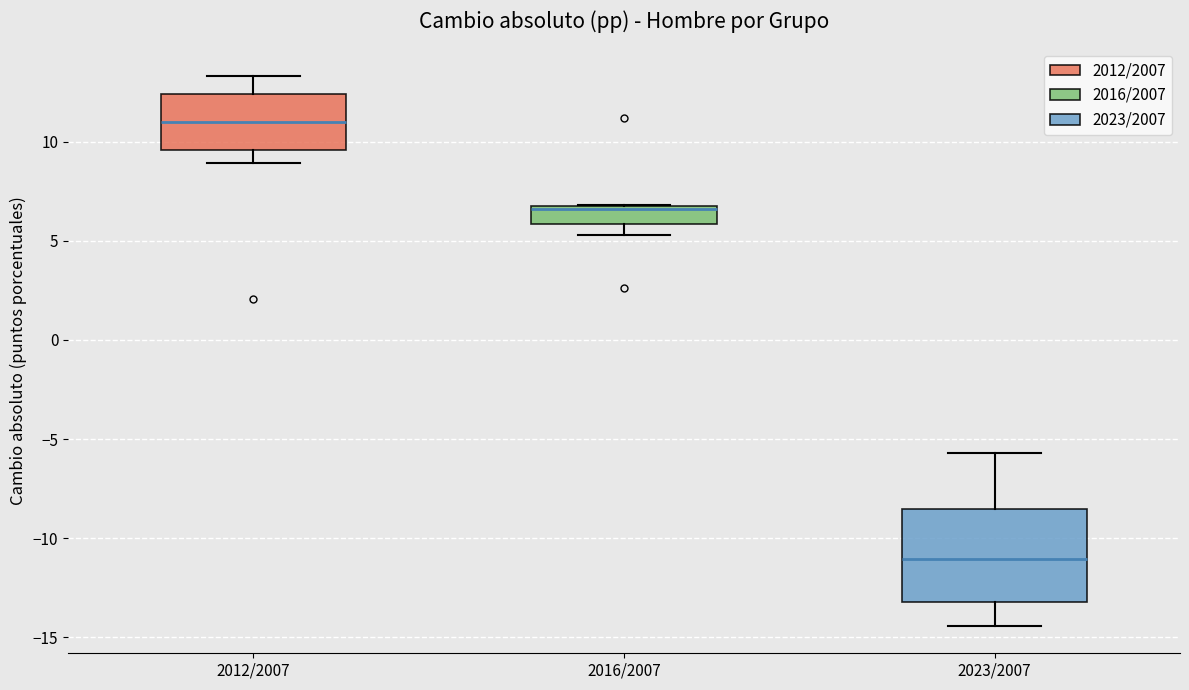

Which box is the tallest, from its lower edge to its upper edge?

2023/2007